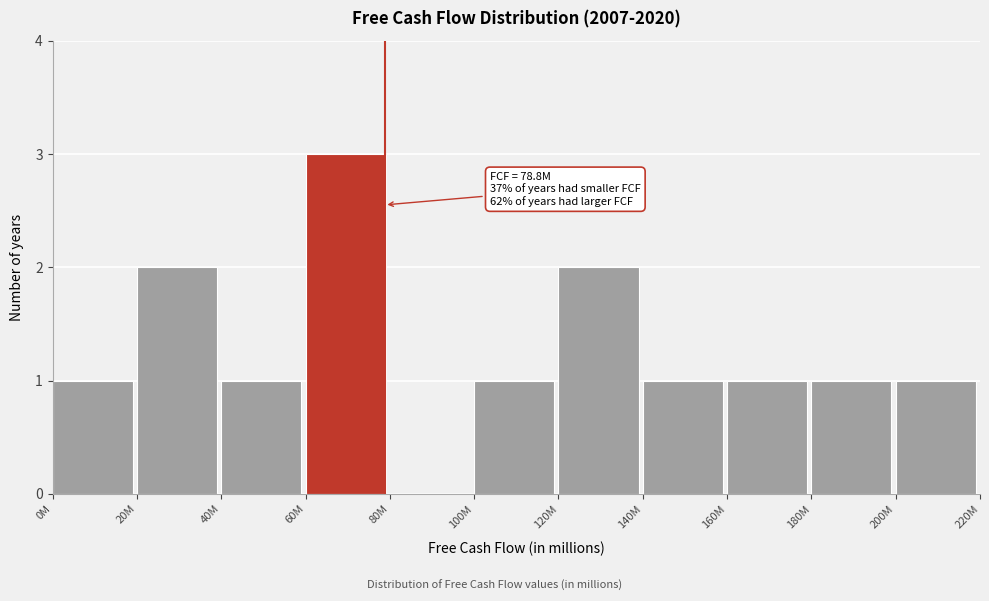

Reading right to left, transcribe all the data shown in this chart.

200M=1	180M=1	160M=1	140M=1	120M=2	100M=1	80M=0	60M=3	40M=1	20M=2	0M=1